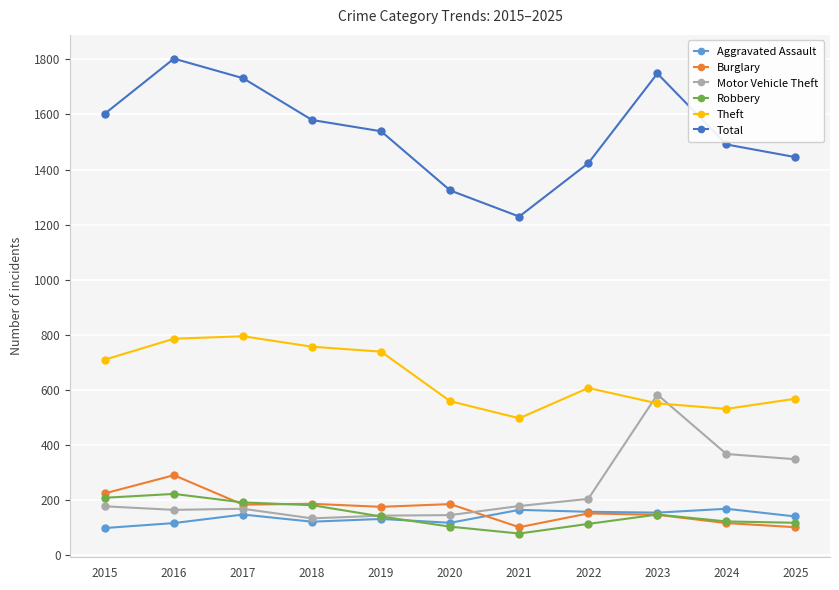

True or false: Aggravated Assault has more than 1 interior local peaks.

True